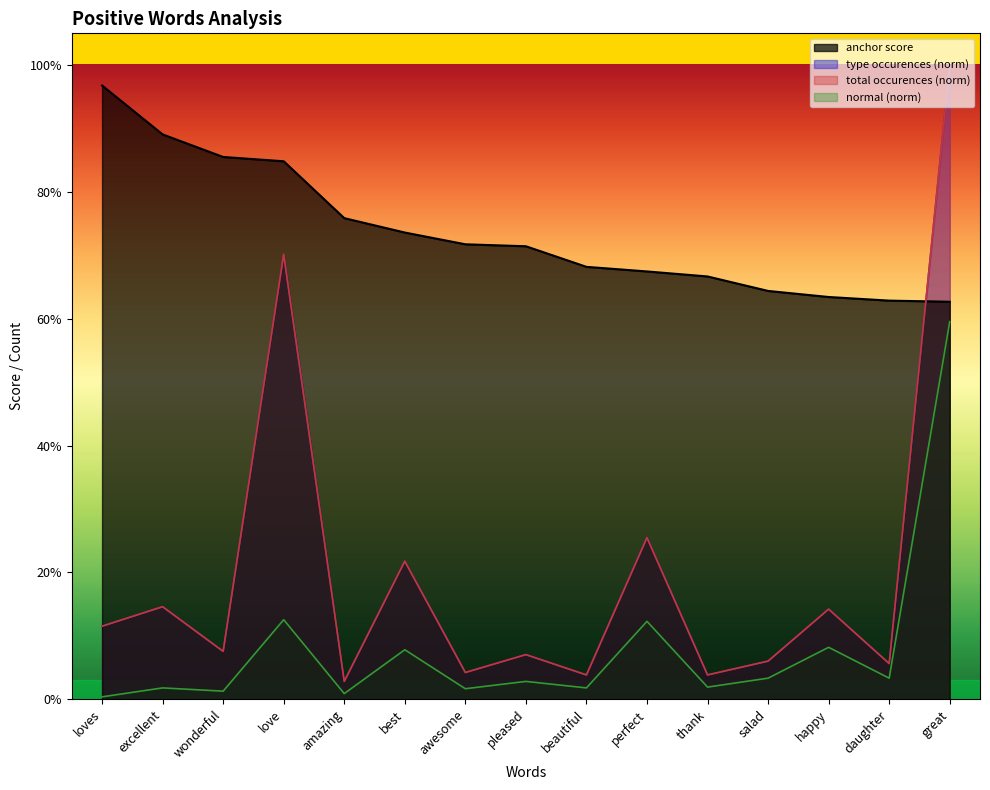

Reading left to right, what are all the values shown in this chart?

anchor score: loves=1.0	excellent=0.9	wonderful=0.9	love=0.8	amazing=0.8	best=0.7	awesome=0.7	pleased=0.7	beautiful=0.7	perfect=0.7	thank=0.7	salad=0.6	happy=0.6	daughter=0.6	great=0.6
type occurences: loves=0.1	excellent=0.1	wonderful=0.1	love=0.7	amazing=0.0	best=0.2	awesome=0.0	pleased=0.1	beautiful=0.0	perfect=0.3	thank=0.0	salad=0.1	happy=0.1	daughter=0.1	great=1.0
total occurences: loves=0.1	excellent=0.1	wonderful=0.1	love=0.7	amazing=0.0	best=0.2	awesome=0.0	pleased=0.1	beautiful=0.0	perfect=0.3	thank=0.0	salad=0.1	happy=0.1	daughter=0.1	great=1.0
normal: loves=0.0	excellent=0.0	wonderful=0.0	love=0.1	amazing=0.0	best=0.1	awesome=0.0	pleased=0.0	beautiful=0.0	perfect=0.1	thank=0.0	salad=0.0	happy=0.1	daughter=0.0	great=0.6